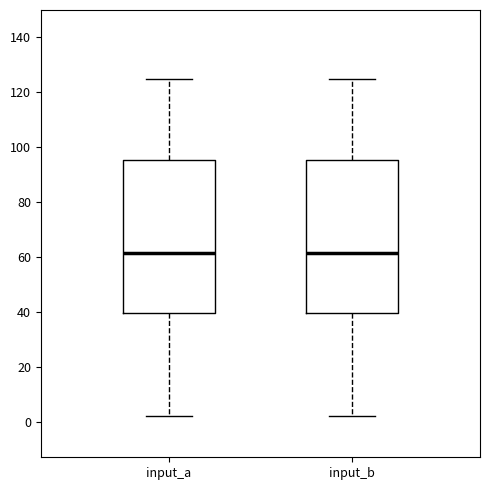

Reading left to right, transcribe this box plot: for each box, give where its median line is, the range the box spans, and where its two whiskers end, as read against the y-axis. The values are not printed on the chart, so give them approximately, as read against the axis.

input_a: median 62, box 40 to 96, whiskers 2 to 126
input_b: median 62, box 40 to 96, whiskers 2 to 126